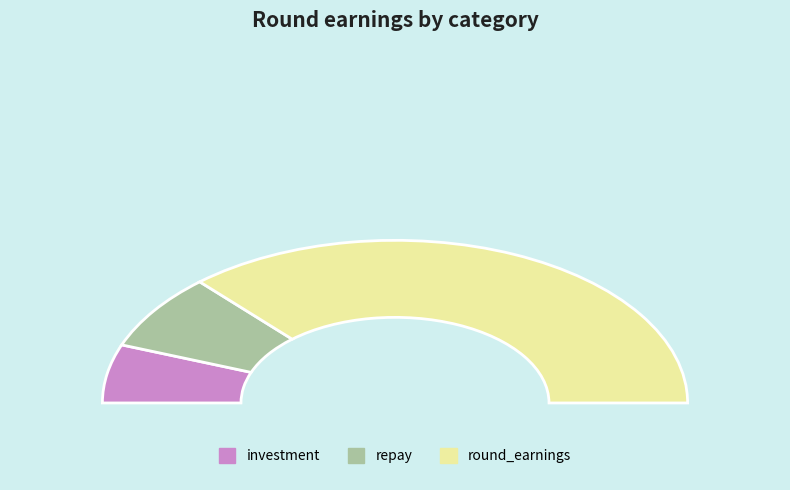

The Round 3 slice represents 1% of the pie. True or false?

False